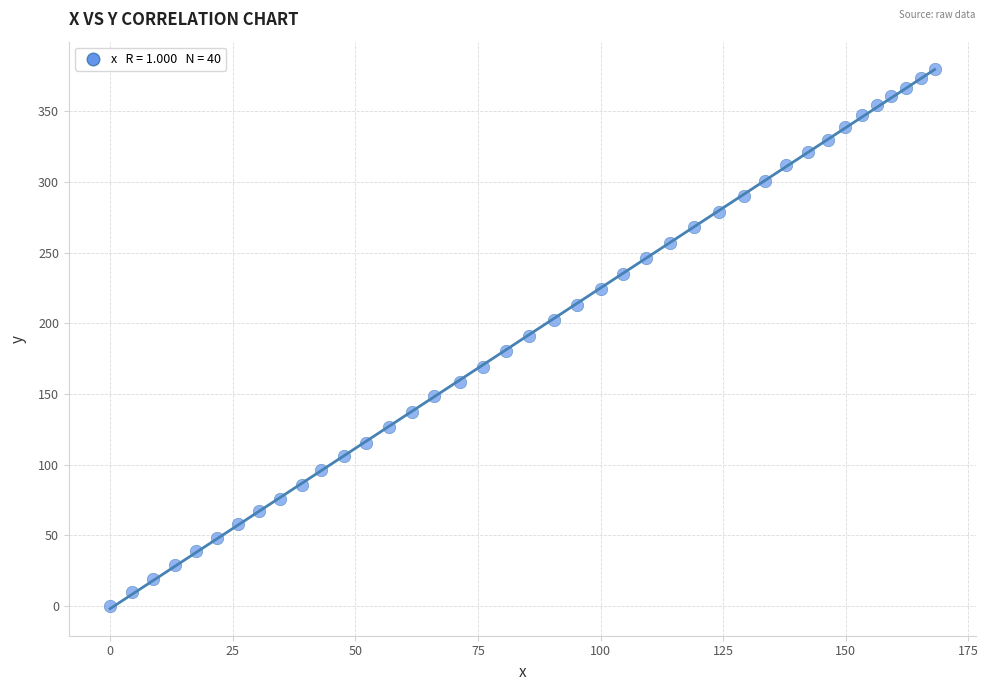

What is the range of X values (max minus min)?

168.1